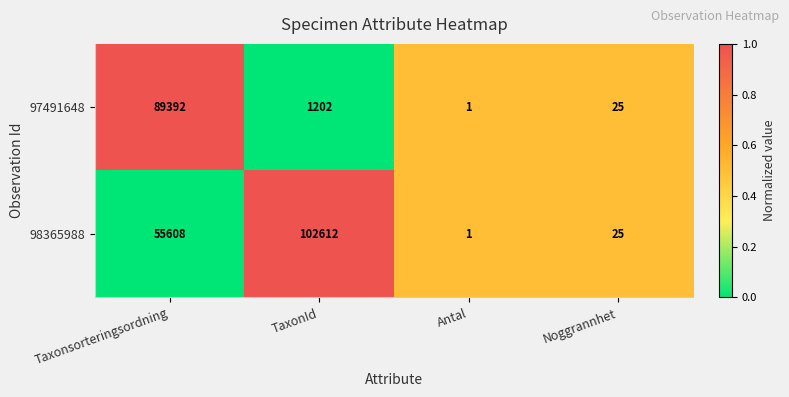

How many data points in 97491648 are less than 1202?

2